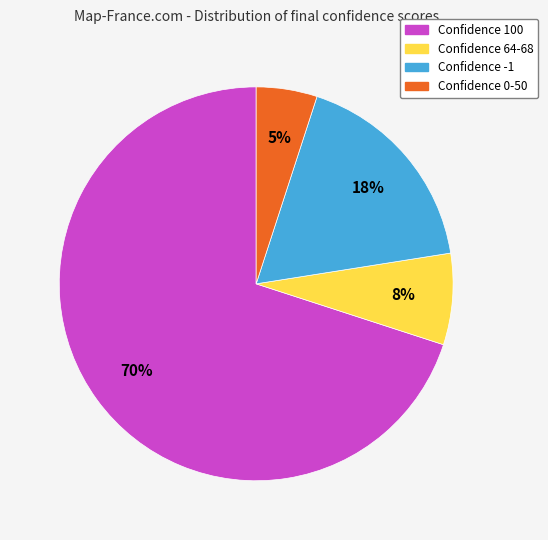

Between Confidence 64-68 and Confidence 0-50, which is larger?

Confidence 64-68